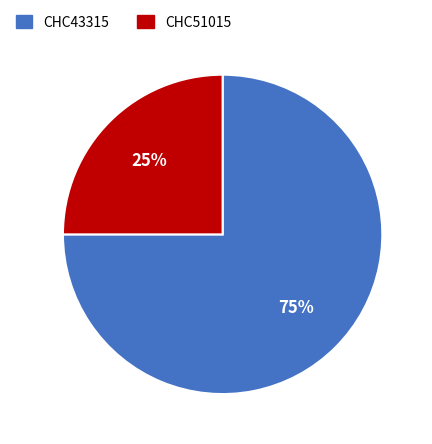

What is the ratio of the value at CHC51015 to the value at CHC43315?

0.3